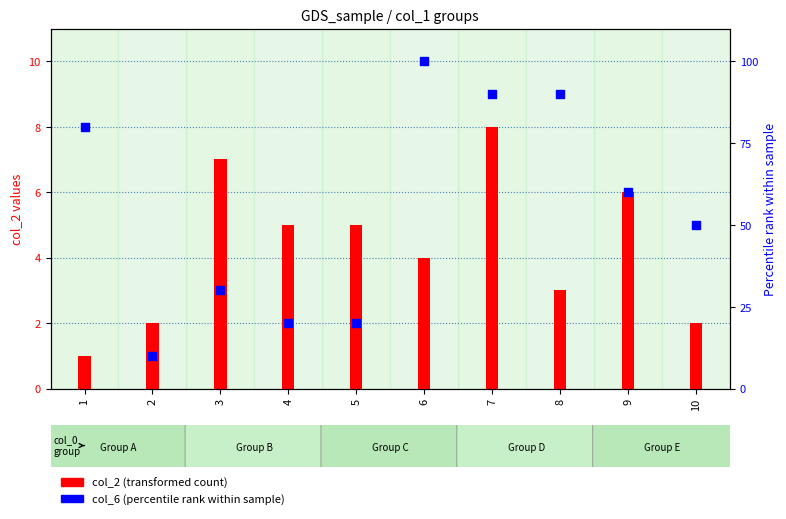

Is the value of col_6 (percentile rank) at 10 greater than the value of col_2 (transformed count) at 4?

Yes